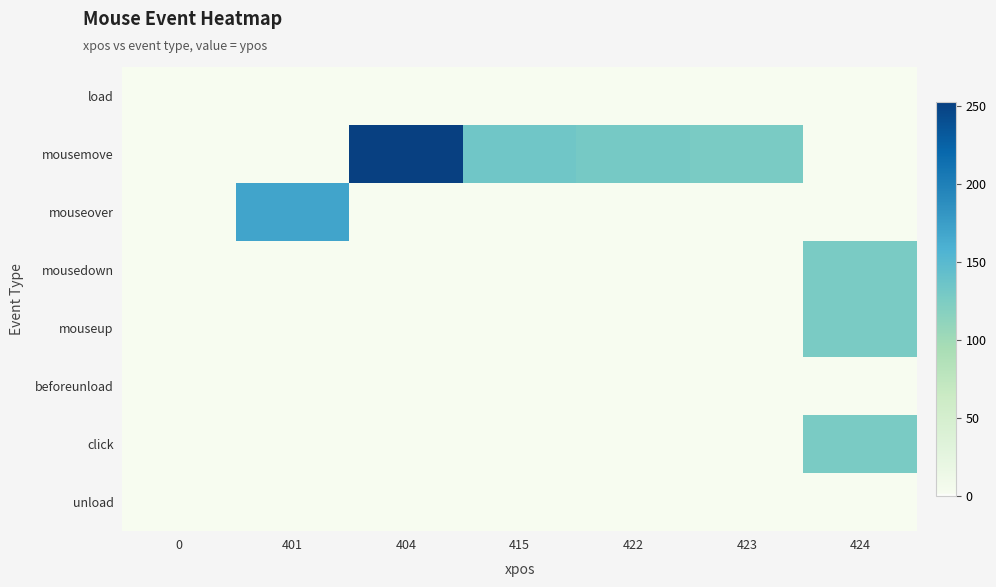

What is the difference between the highest and lowest values at 423?

127